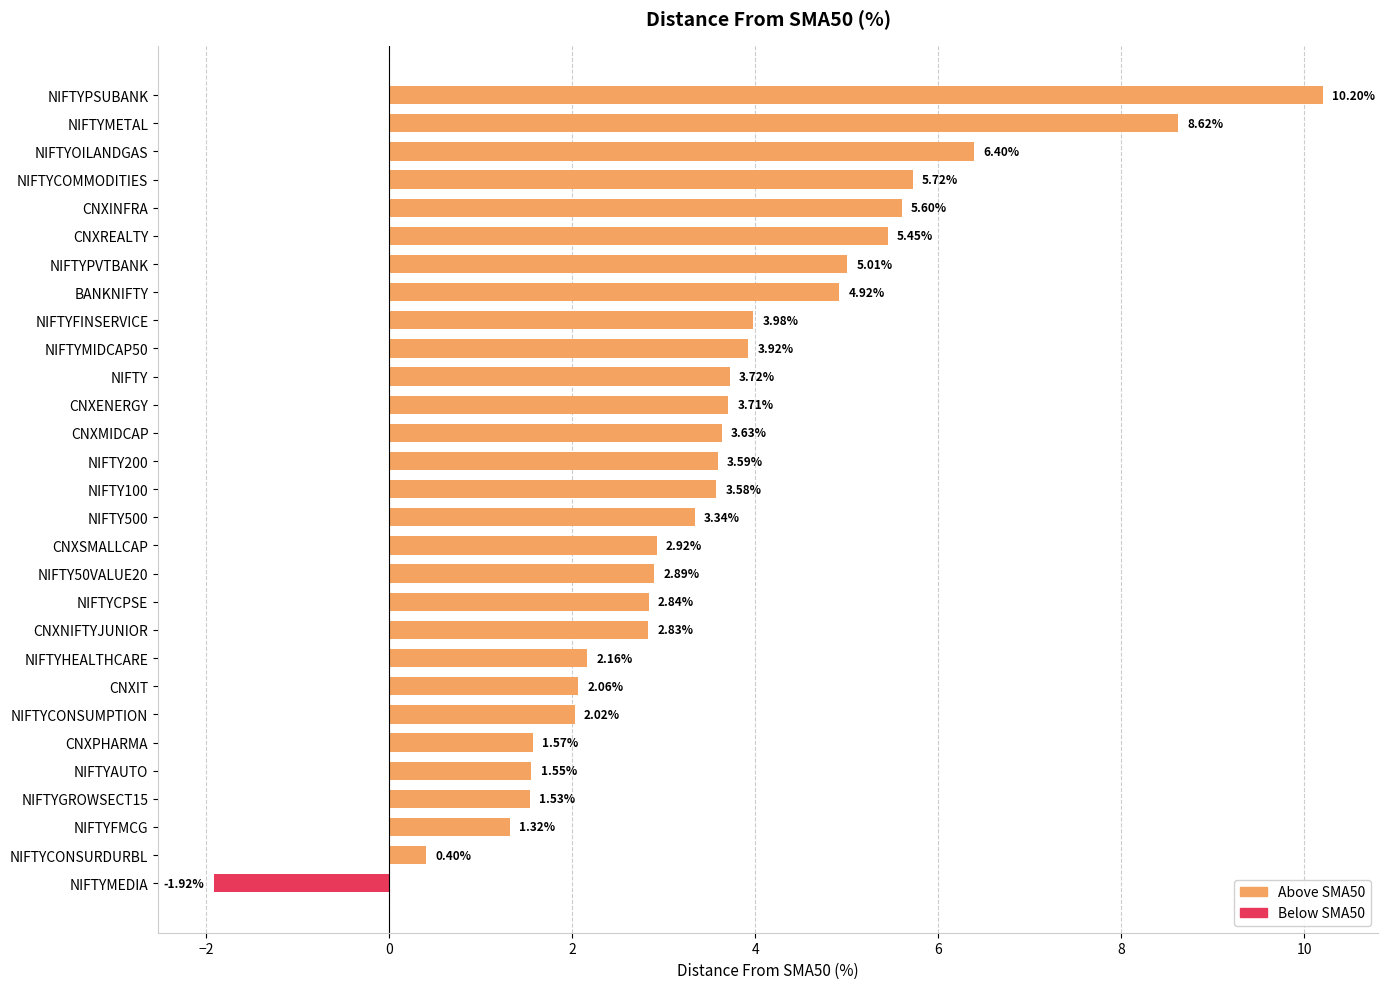

What is the label of the 28th bar from the top?

NIFTYCONSURDURBL